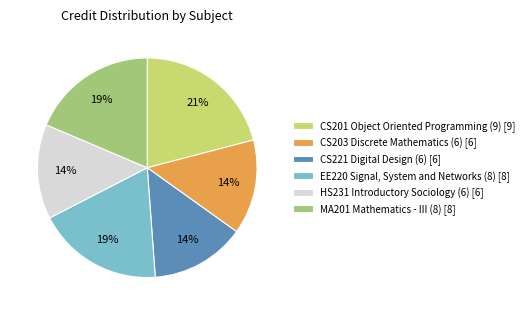

To the nearest percent, what portion does CS201 Object Oriented Programming (9) [9] represent?

21%